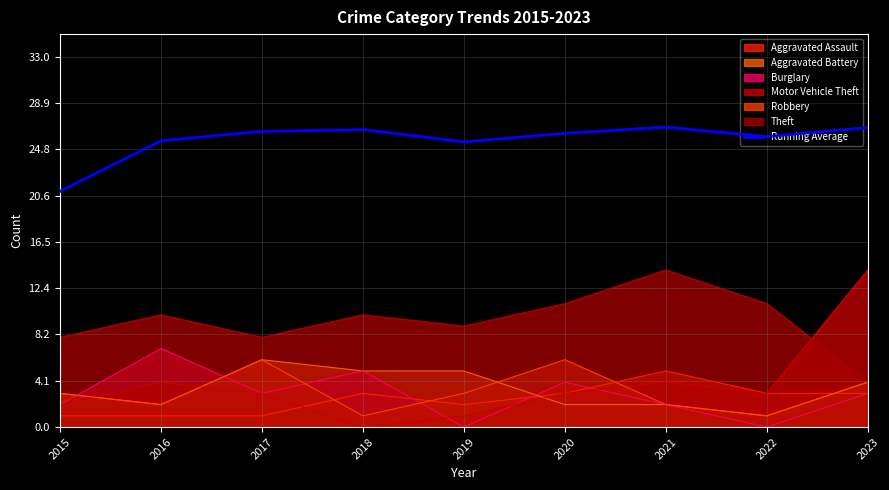

Which has a higher value, 2021 or 2018?

2021